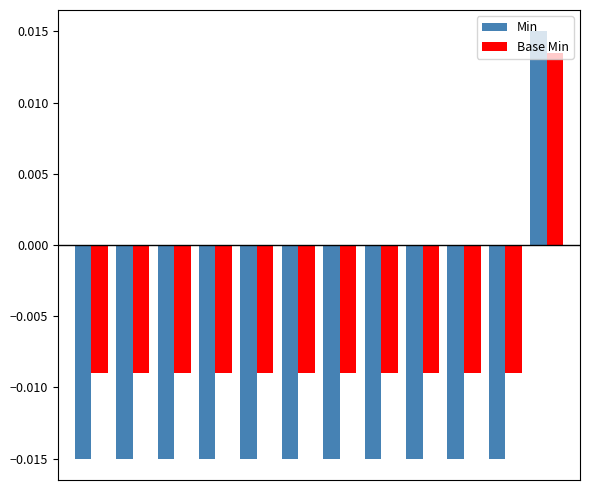

Rank the series by their average value, from highest to lowest.

Base Min, Min